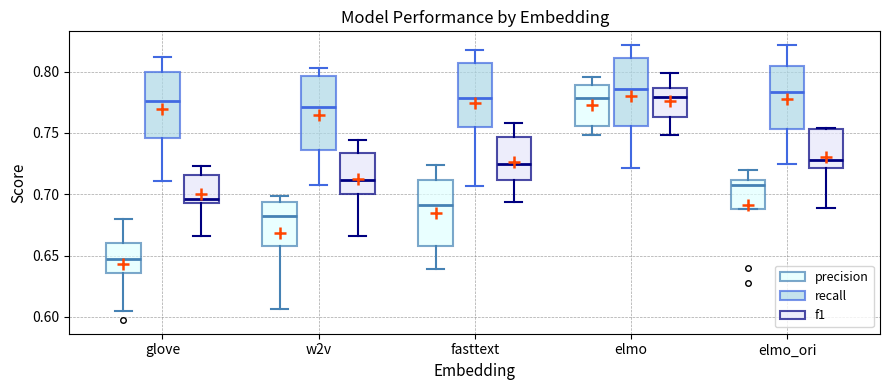

Which box's median line is the lowest?

glove (precision)